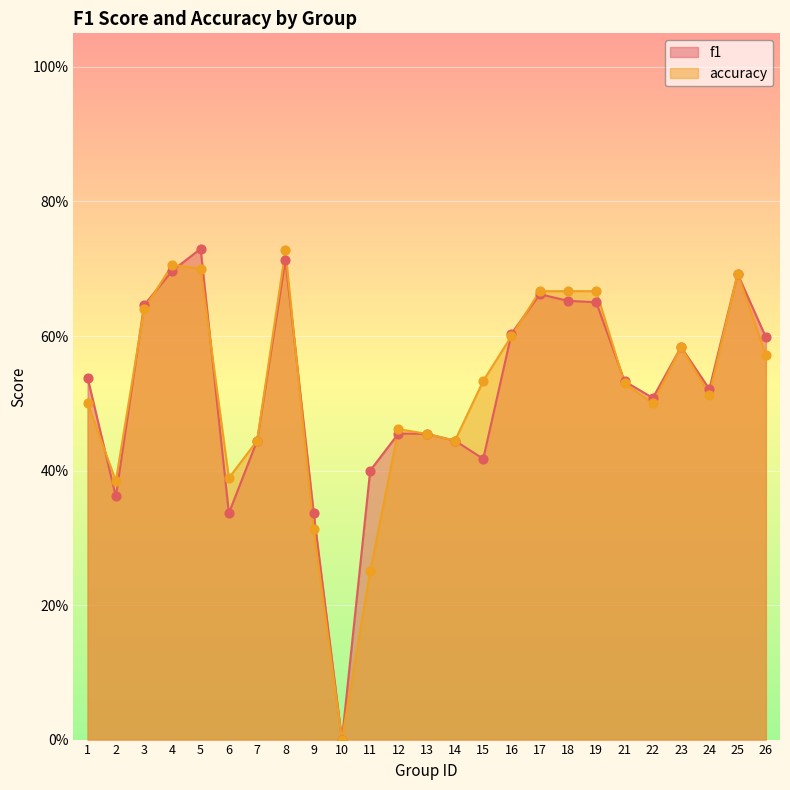

Which series has the widest spread of Y values?

f1